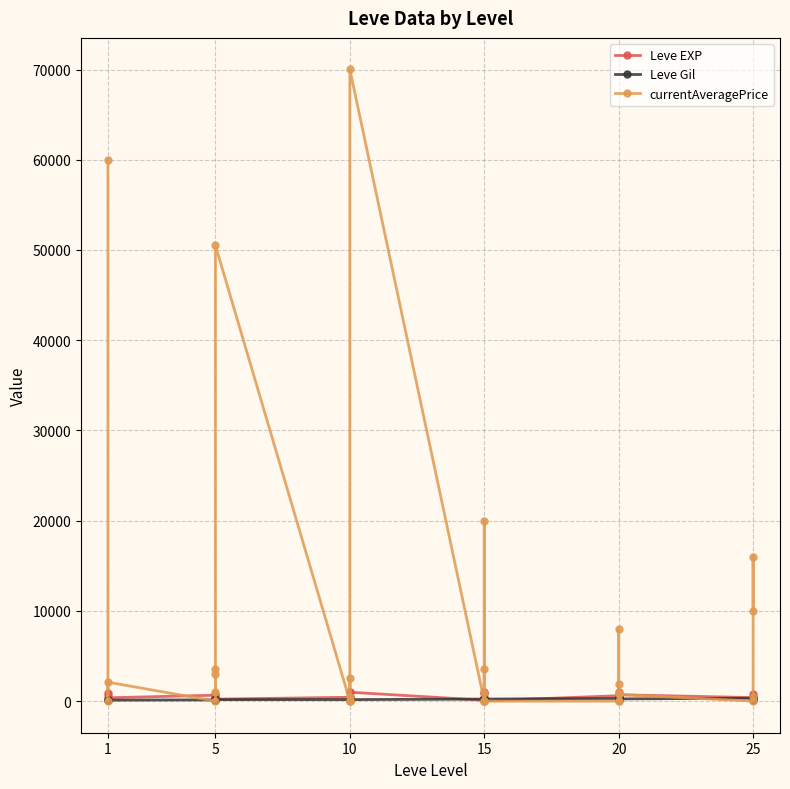

True or false: Leve Gil and Leve EXP cross at least once.

True